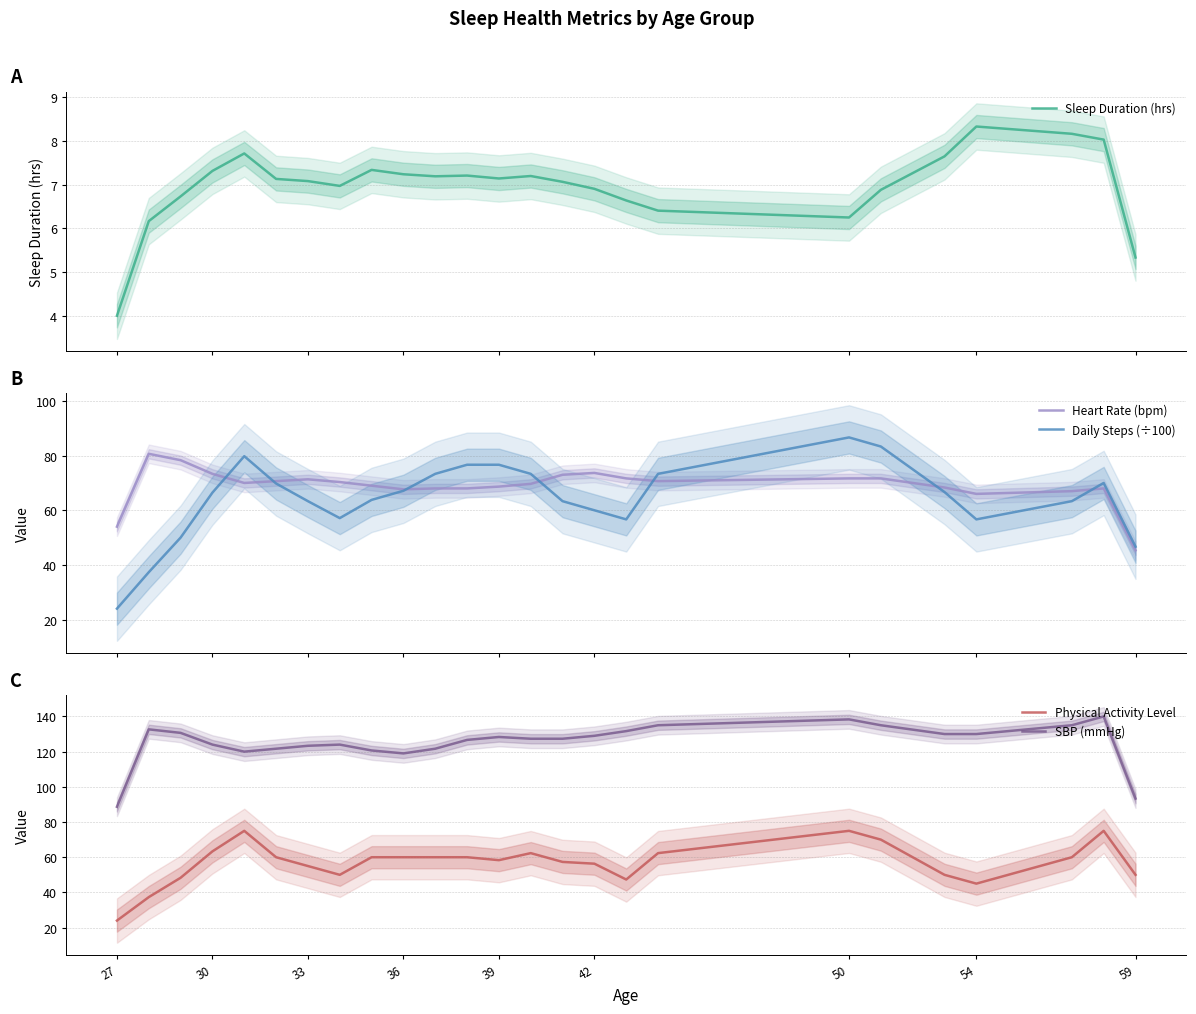

True or false: Physical Activity Level has a value of 16.7 at 54.

False